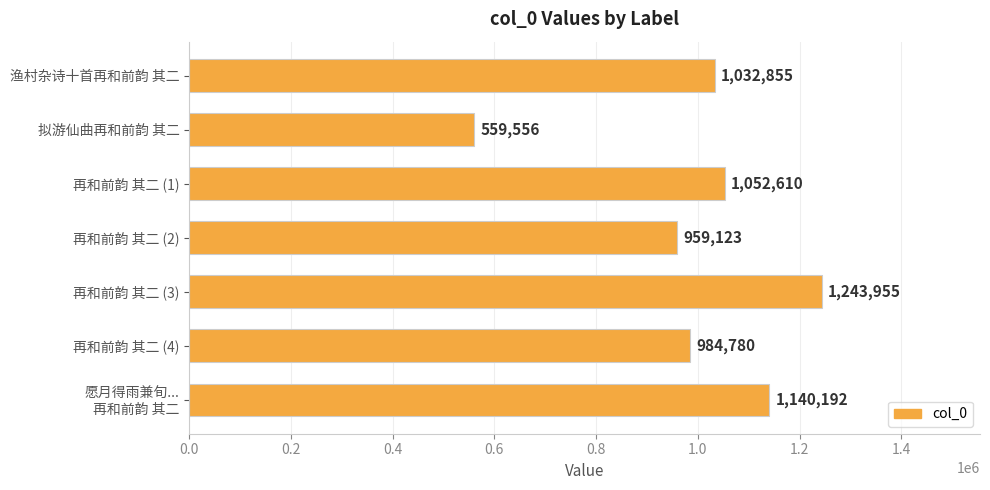

Rank the categories by value from lowest to highest.

拟游仙曲再和前韵 其二, 再和前韵 其二 (2), 再和前韵 其二 (4), 渔村杂诗十首再和前韵 其二, 再和前韵 其二 (1), 愿月得雨兼旬...
再和前韵 其二, 再和前韵 其二 (3)